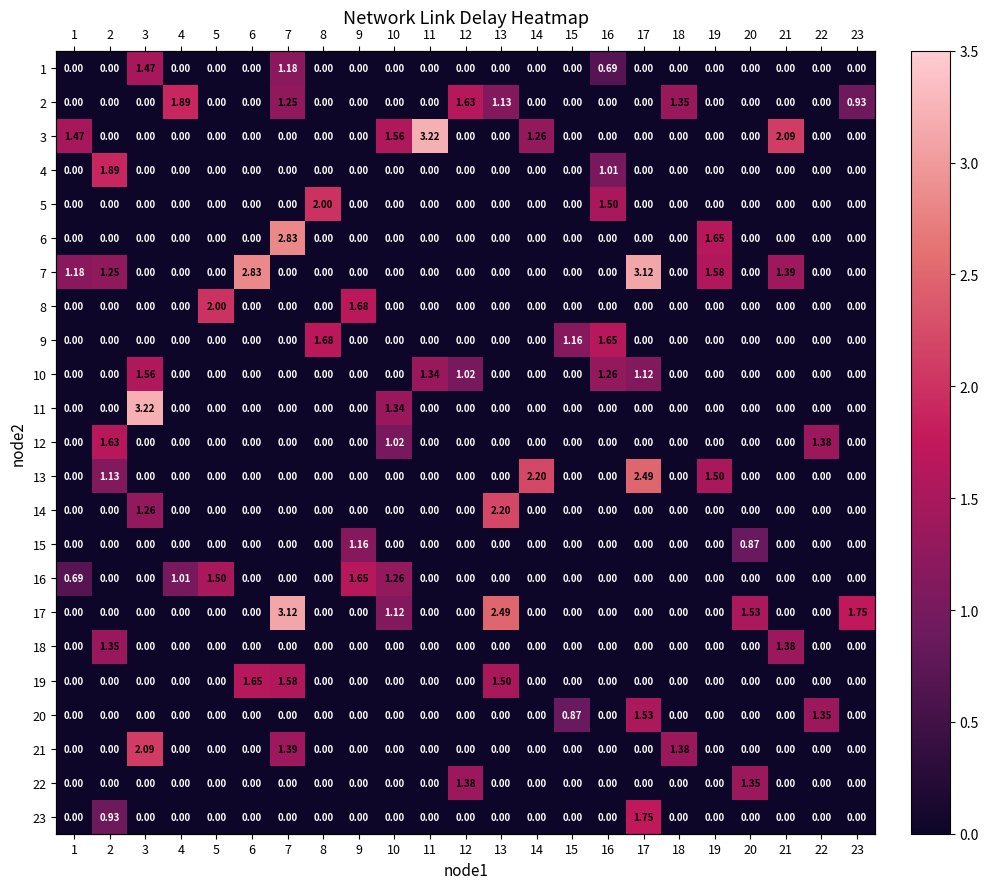

The value of row_19 at 20 is -0.6. True or false?

False